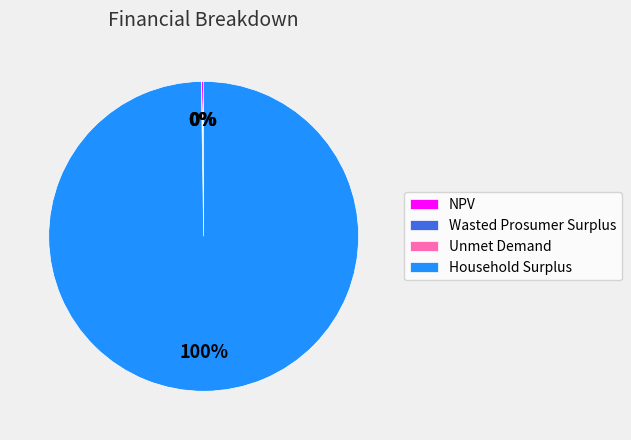

To the nearest percent, what is the average slice percentage?

25%